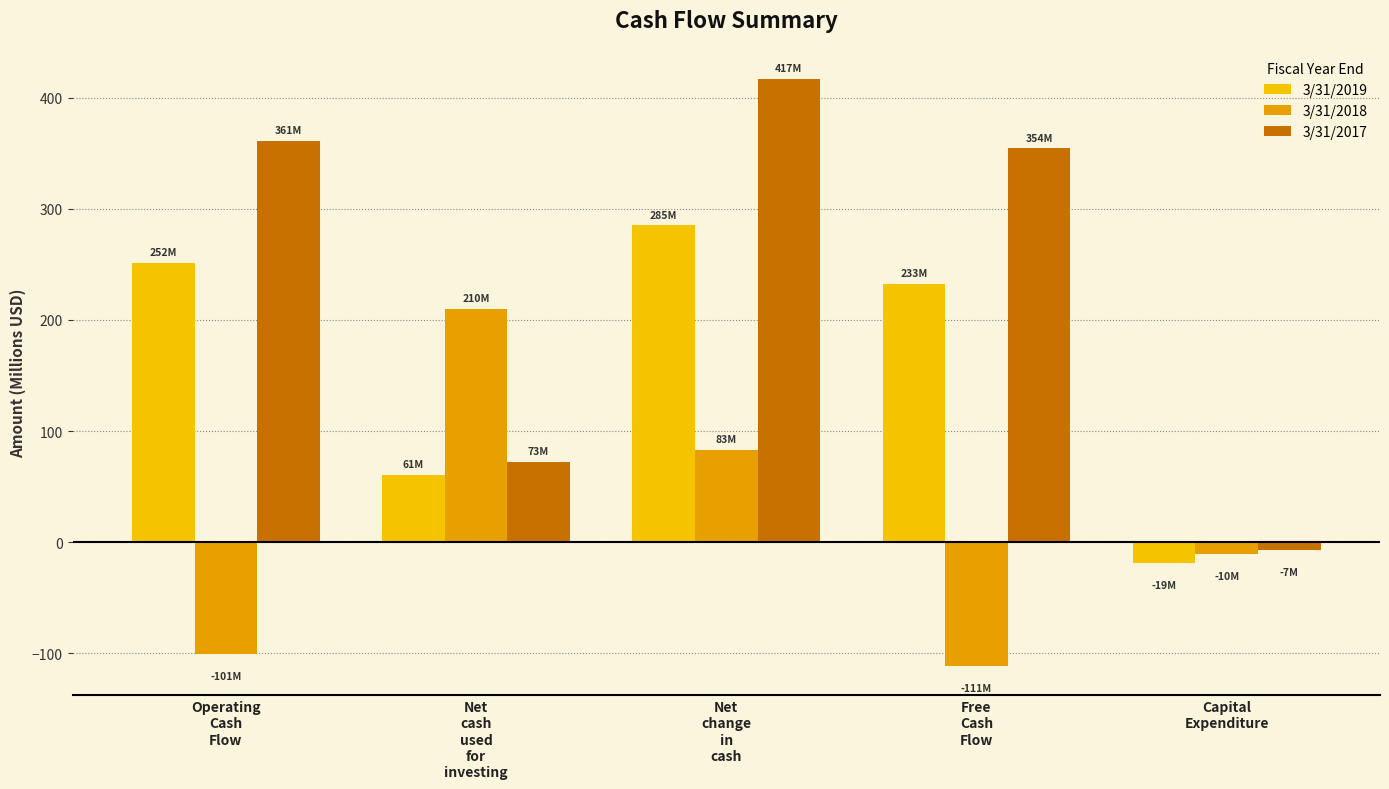

What is the sum of all 3/31/2018 values?

71.0